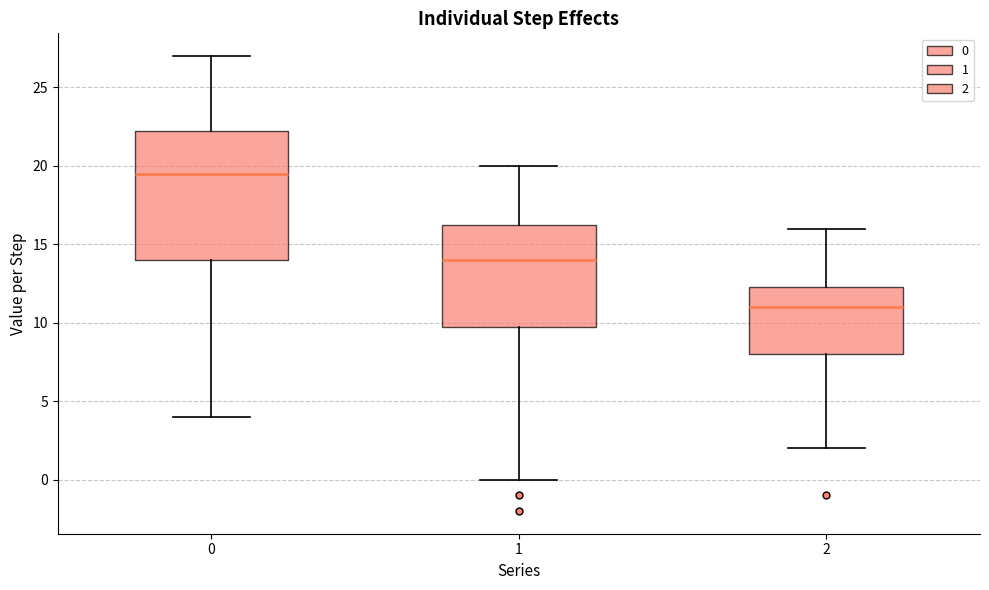

Reading left to right, transcribe this box plot: for each box, give where its median line is, the range the box spans, and where its two whiskers end, as read against the y-axis. The values are not printed on the chart, so give them approximately, as read against the axis.

0: median 19.5, box 14.0 to 22.5, whiskers 4.0 to 27.0
1: median 14.0, box 10.0 to 16.5, whiskers 0.0 to 20.0
2: median 11.0, box 8.0 to 12.5, whiskers 2.0 to 16.0